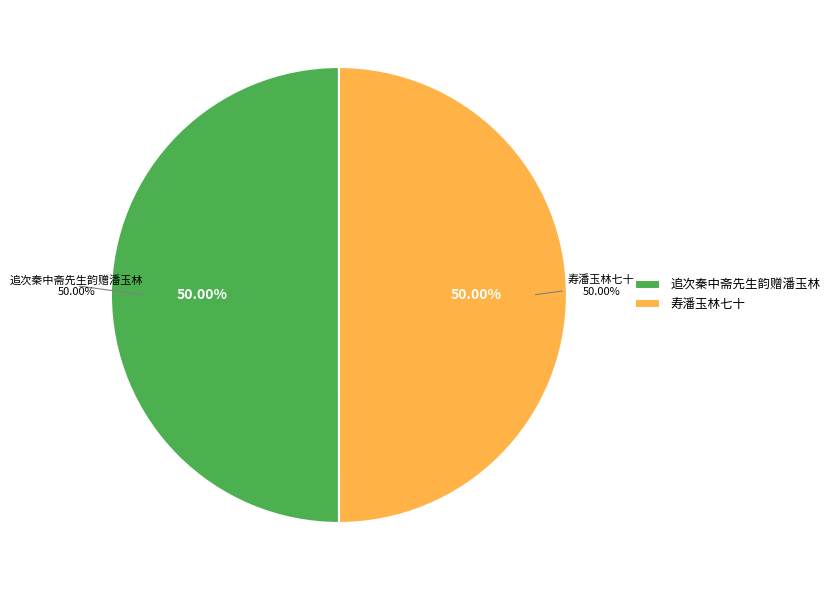

What percentage do 追次秦中斋先生韵赠潘玉林 and 寿潘玉林七十 together represent?

100.0%